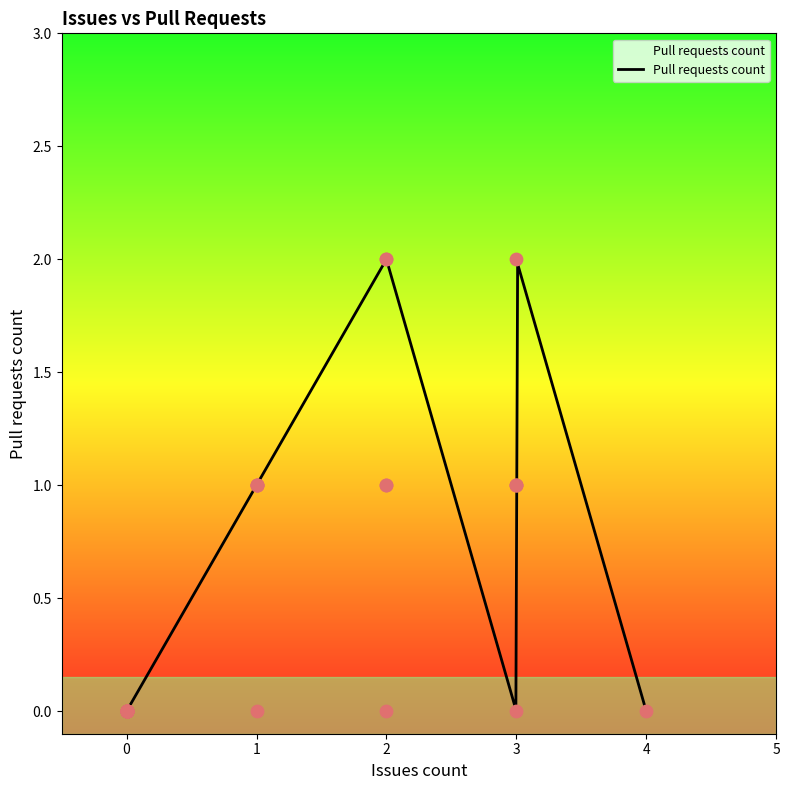

What is the change in value from 1 to 0?

-1